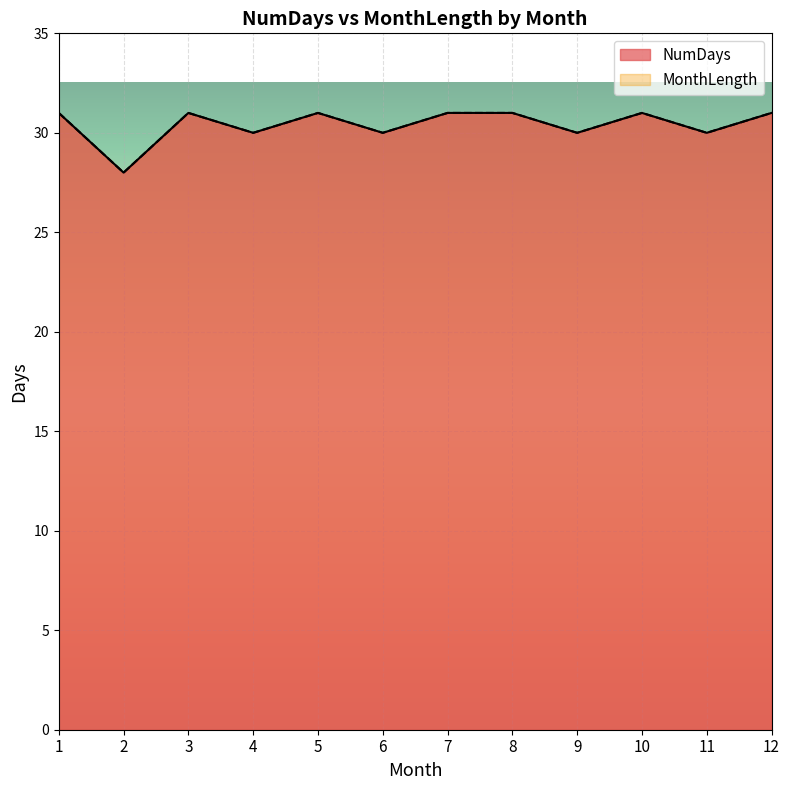

The MonthLength series shows 44 at 6. True or false?

False